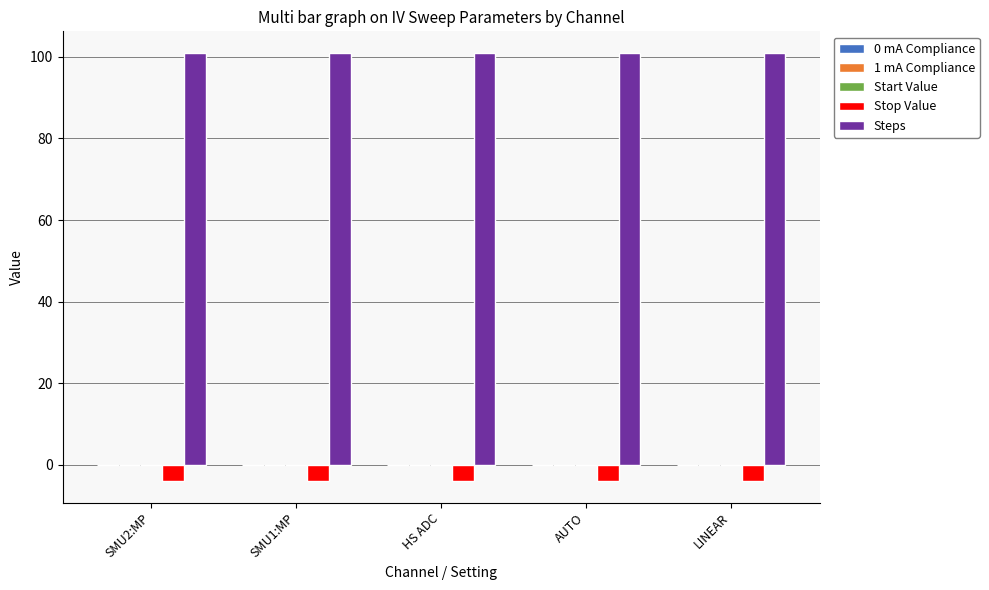

The Steps series shows 181.6 at LINEAR. True or false?

False